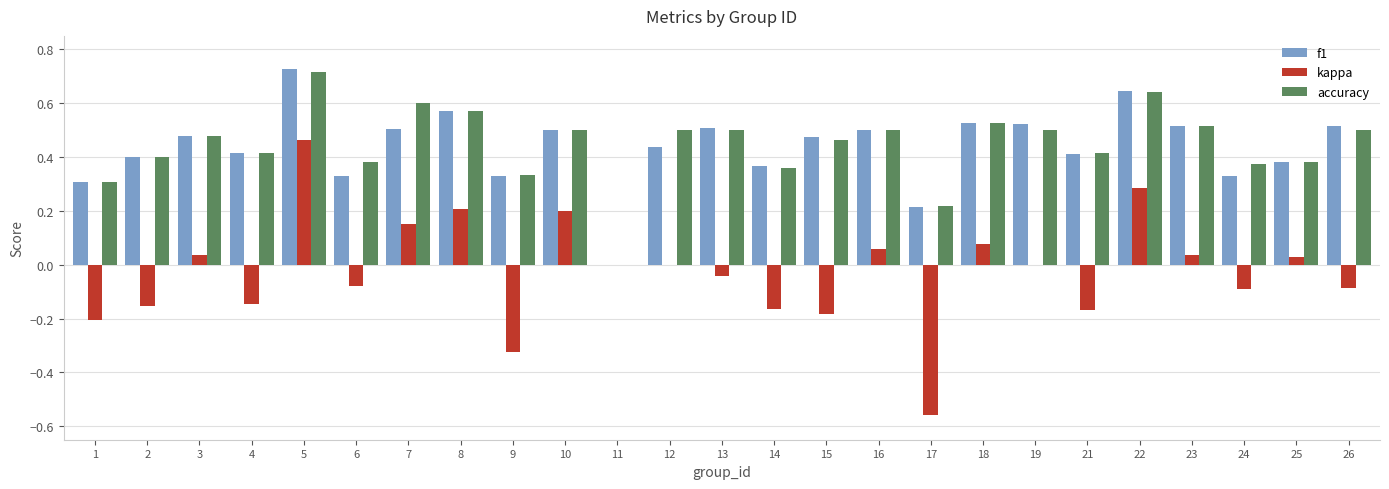

Is it true that f1 equals 0.1 at 14?

False